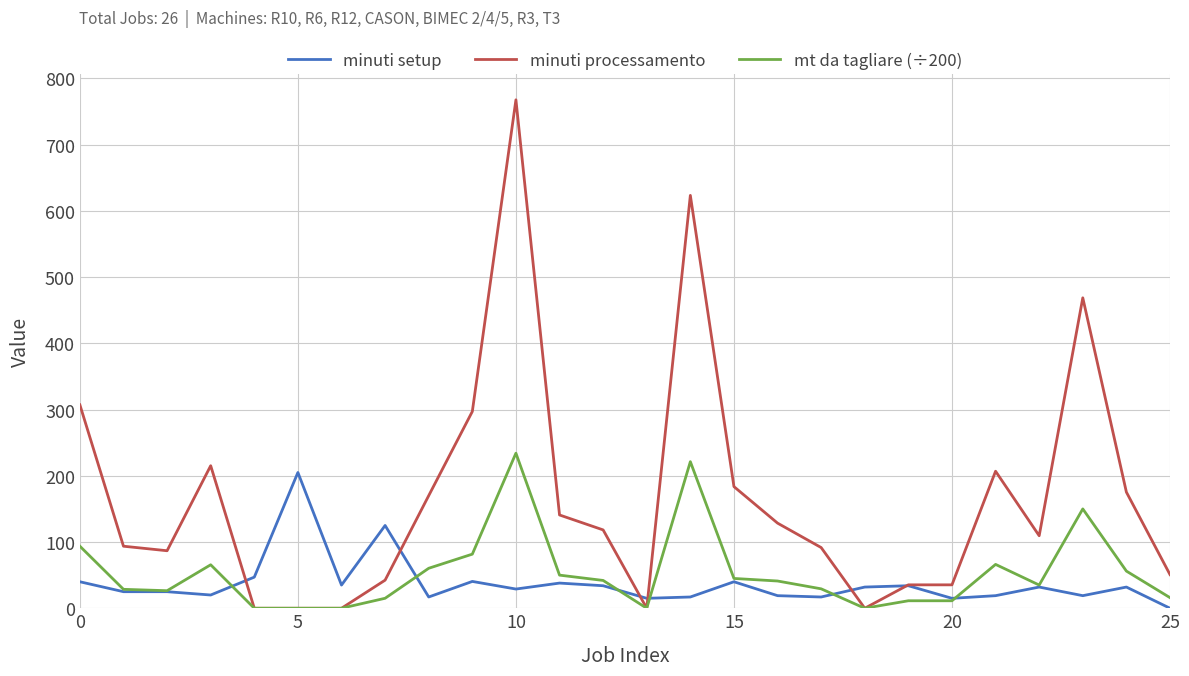

Which series has the largest range (max minus min)?

minuti processamento